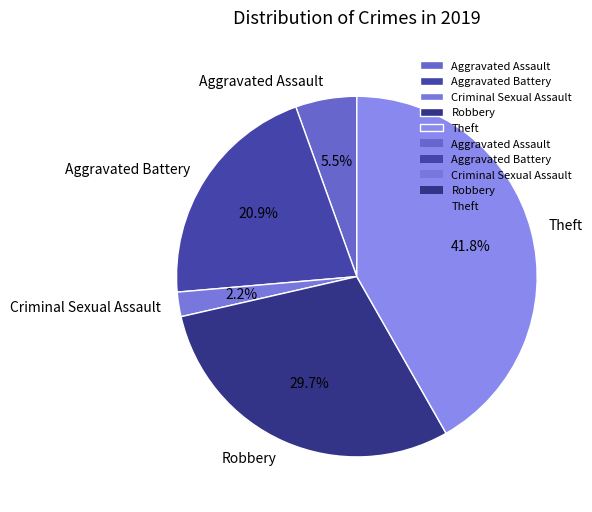

Is there any slice that represents more than half of the pie?

No